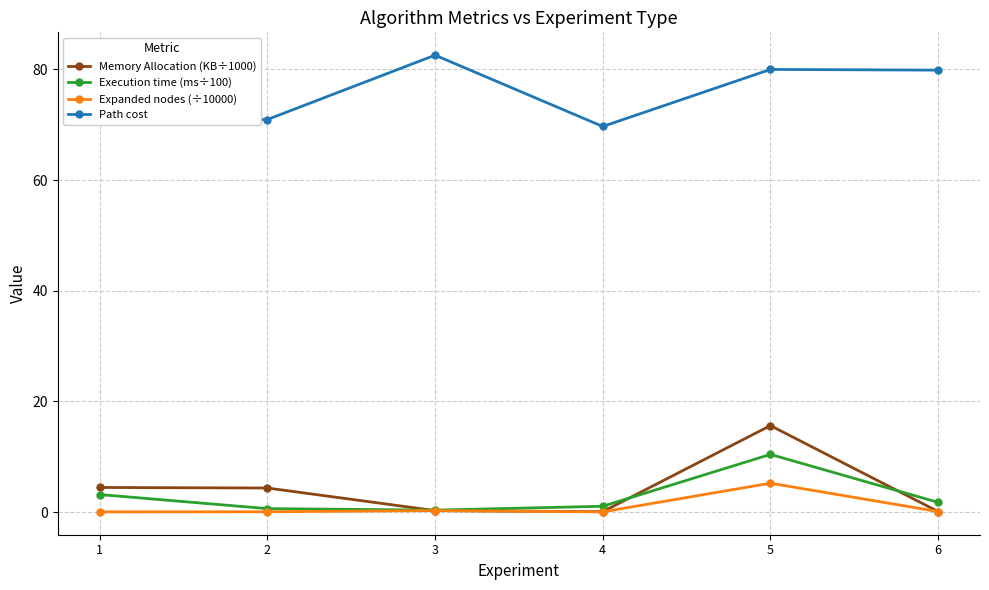

Which series has the widest spread of values?

Memory Allocation (KB÷1000)